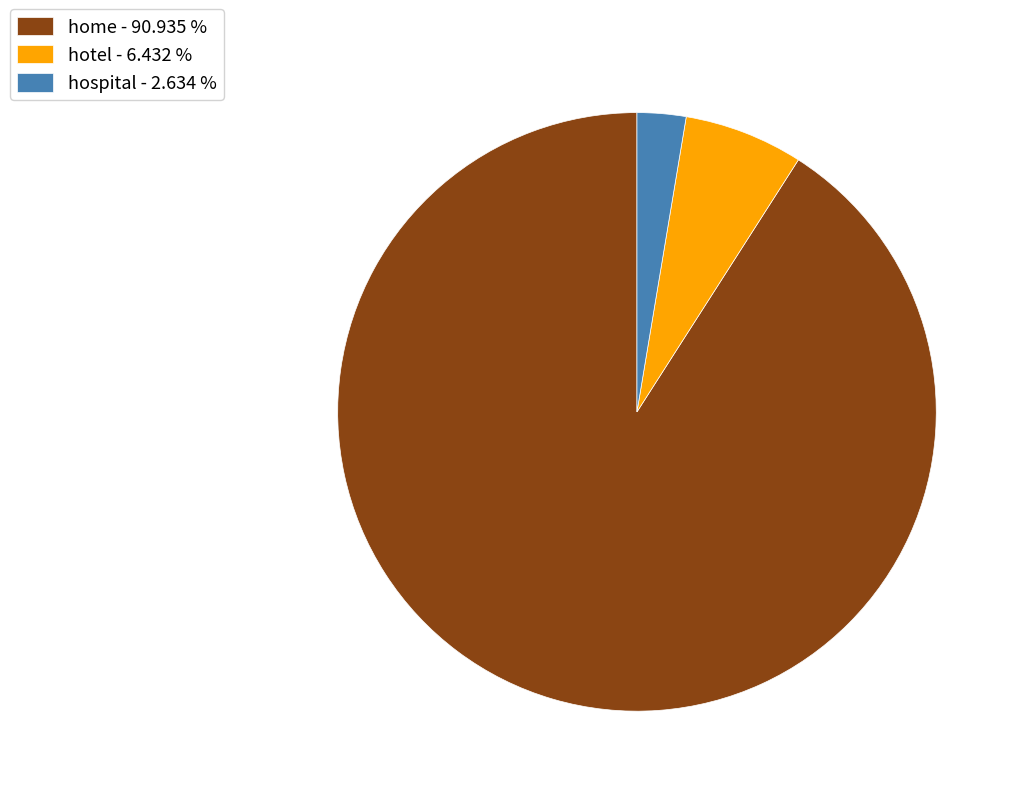

Between home and hospital, which is larger?

home